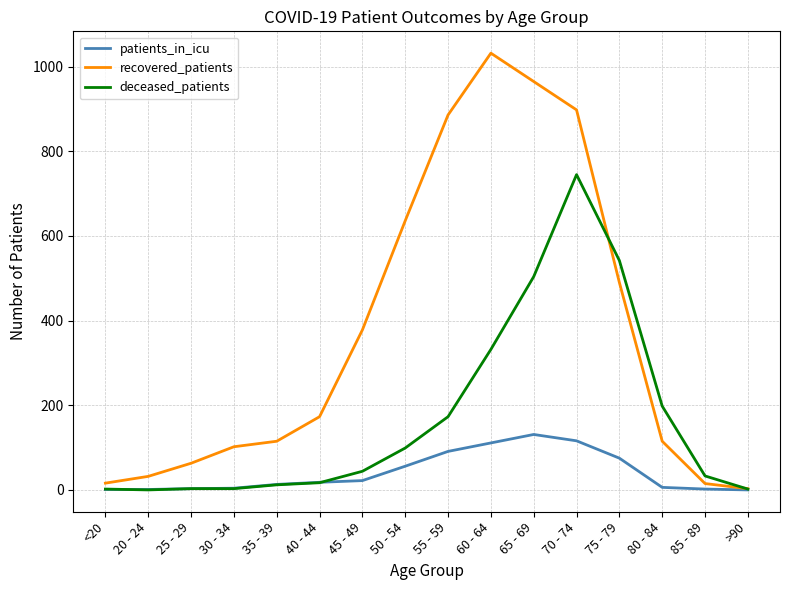

Rank the series by their maximum value, from lowest to highest.

patients_in_icu, deceased_patients, recovered_patients